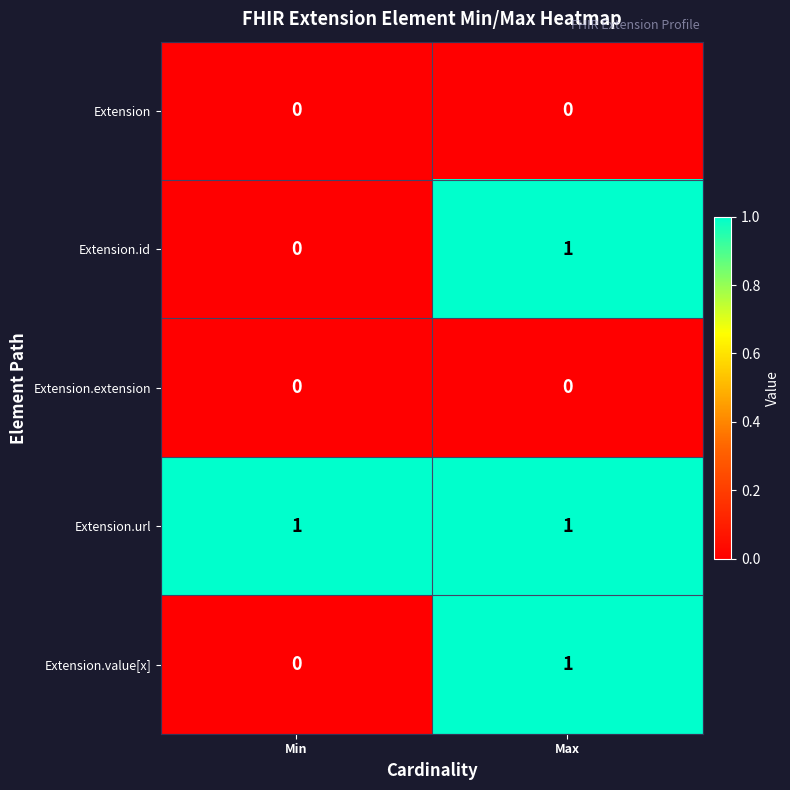

Is it true that Extension.url equals 1 at Max?

True